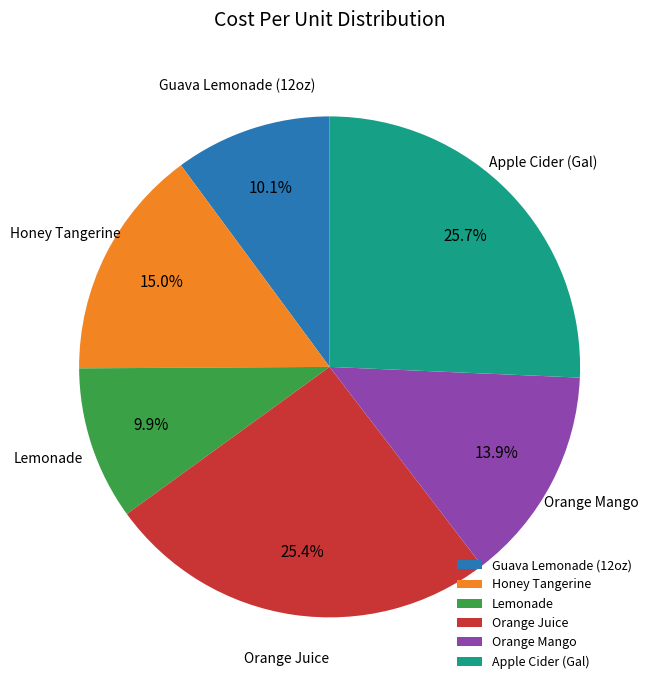

To the nearest percent, what portion does Guava Lemonade (12oz) represent?

10%